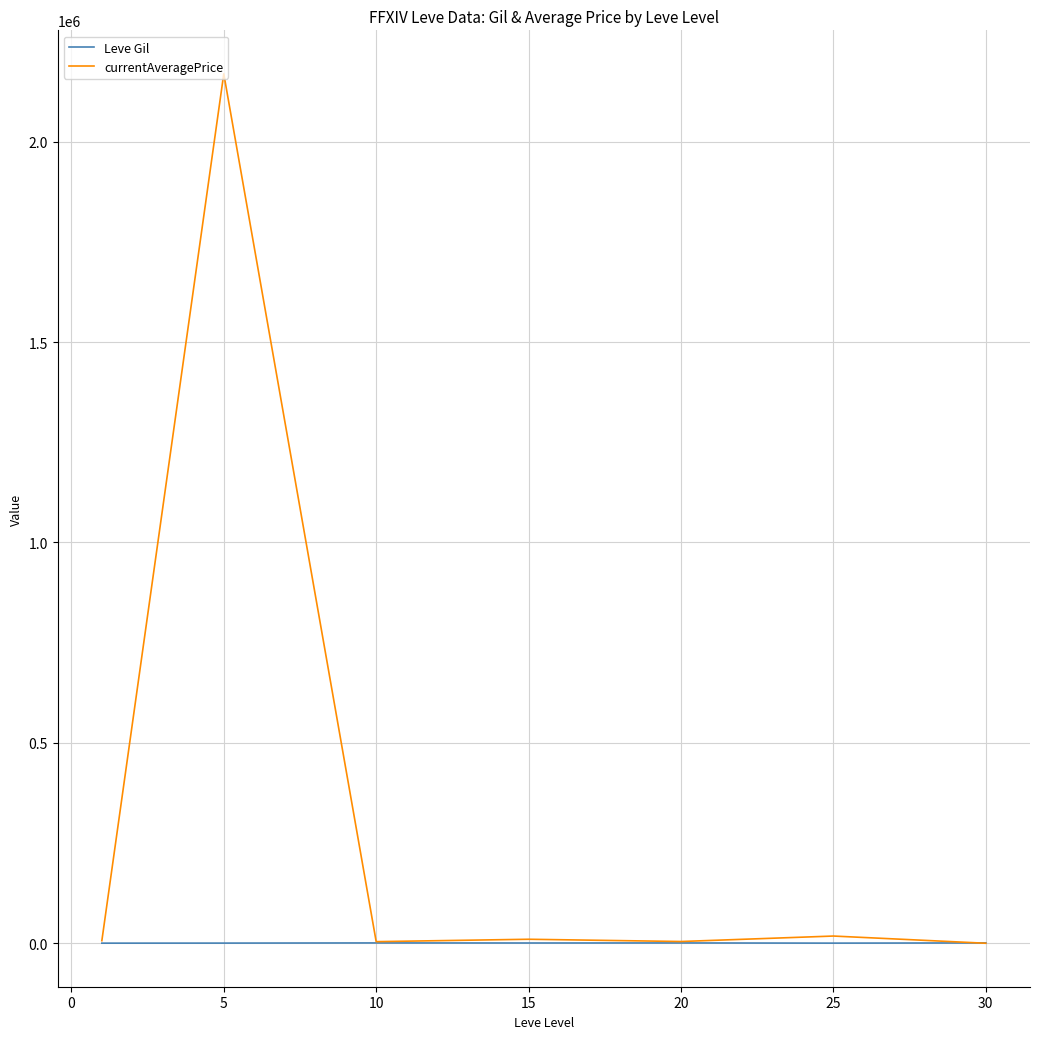

What is the difference between the maximum and minimum values in the Leve Gil series?

587.5